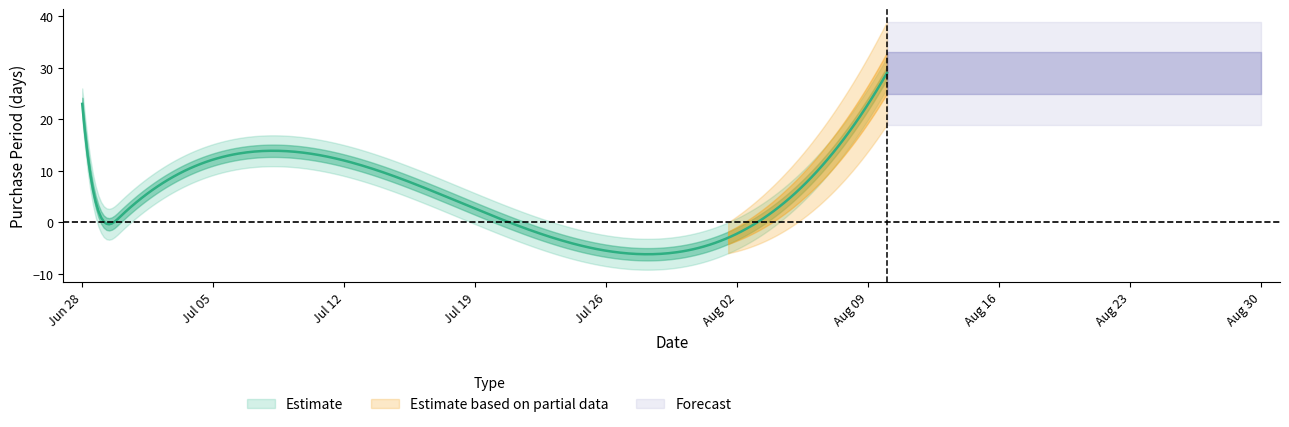

True or false: the data shows 1 at 2017-06-30.

True